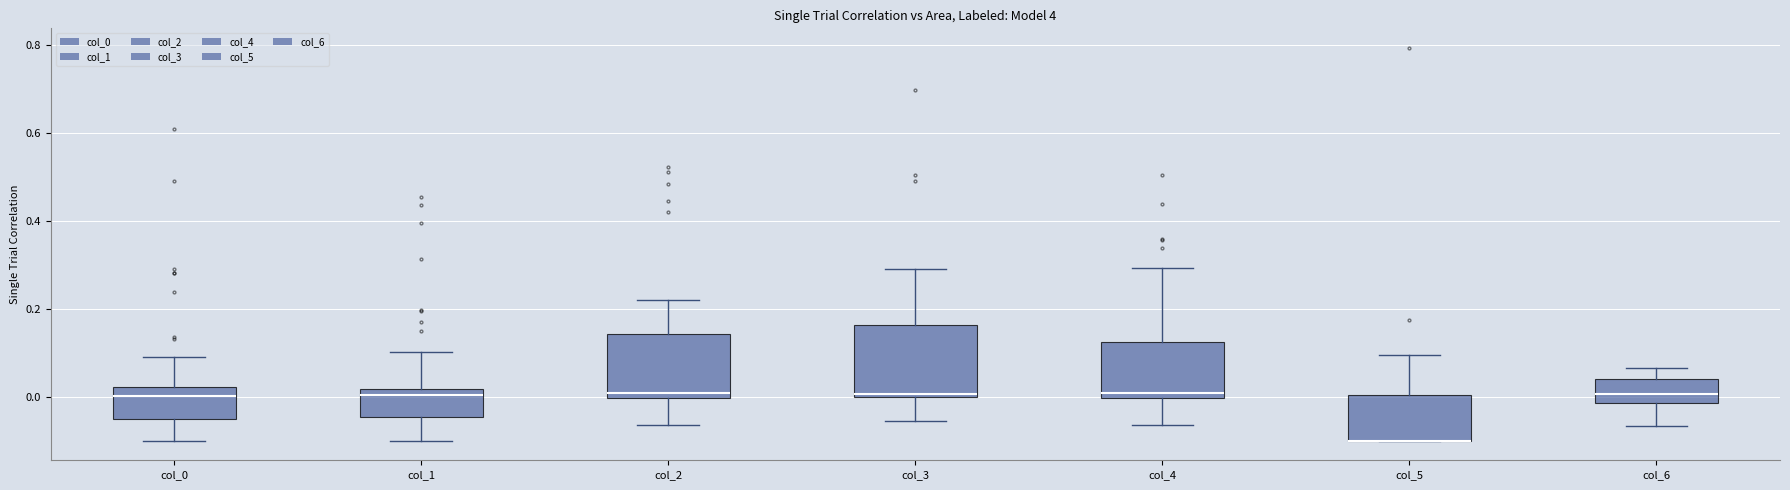

Which box is the tallest, from its lower edge to its upper edge?

col_3